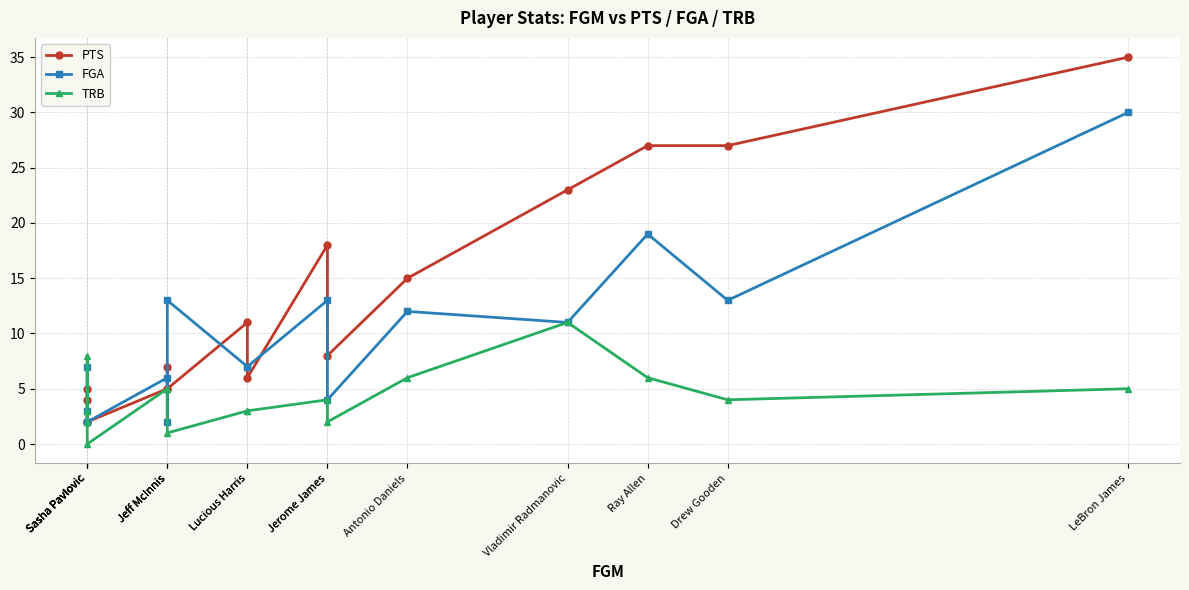

Reading left to right, extract all data points from this chart.

PTS: Sasha Pavlovic=2	Sasha Pavlovic=5	Sasha Pavlovic=4	Sasha Pavlovic=2	Jeff McInnis=5	Jeff McInnis=7	Jeff McInnis=5	Lucious Harris=11	Lucious Harris=6	Jerome James=18	Jerome James=8	Antonio Daniels=15	Vladimir Radmanovic=23	Ray Allen=27	Drew Gooden=27	LeBron James=35
FGA: Sasha Pavlovic=2	Sasha Pavlovic=3	Sasha Pavlovic=7	Sasha Pavlovic=2	Jeff McInnis=6	Jeff McInnis=2	Jeff McInnis=13	Lucious Harris=7	Lucious Harris=7	Jerome James=13	Jerome James=4	Antonio Daniels=12	Vladimir Radmanovic=11	Ray Allen=19	Drew Gooden=13	LeBron James=30
TRB: Sasha Pavlovic=2	Sasha Pavlovic=3	Sasha Pavlovic=8	Sasha Pavlovic=0	Jeff McInnis=5	Jeff McInnis=5	Jeff McInnis=1	Lucious Harris=3	Lucious Harris=3	Jerome James=4	Jerome James=2	Antonio Daniels=6	Vladimir Radmanovic=11	Ray Allen=6	Drew Gooden=4	LeBron James=5